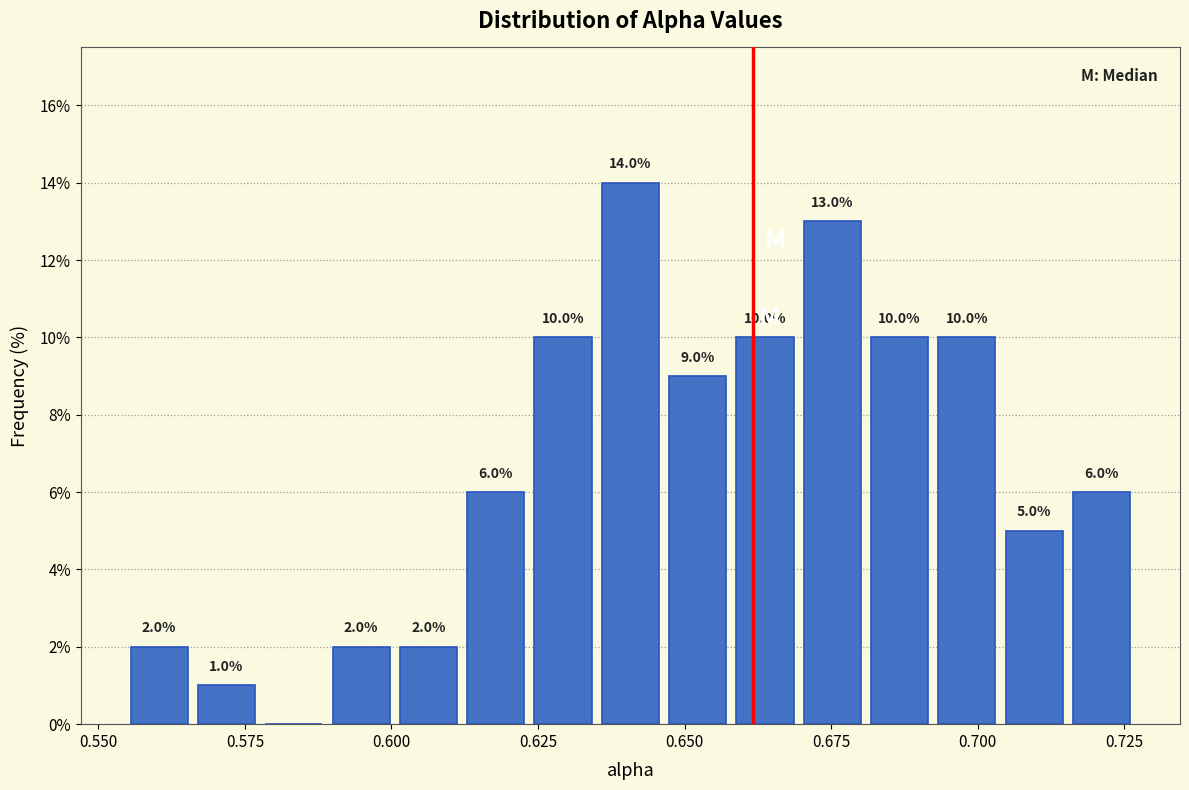

Read against the x-axis, roughly where is the centre of the tallest bar?

0.640